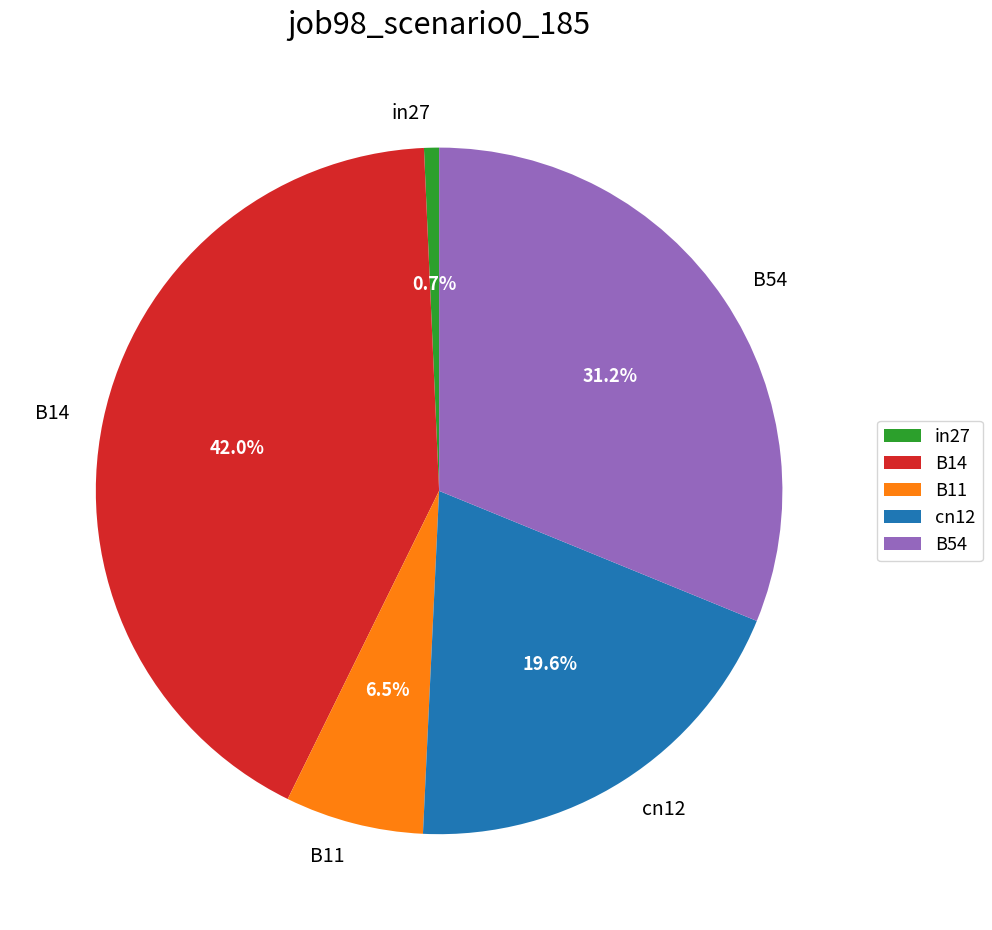

True or false: B54 accounts for 31% of the total.

True